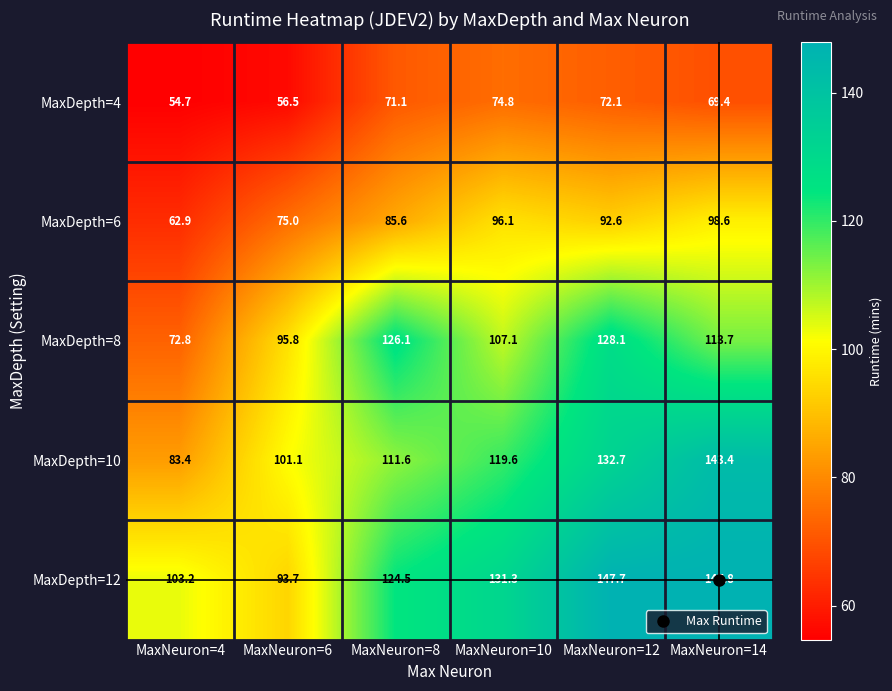

Count the number of data series in this chart.

5